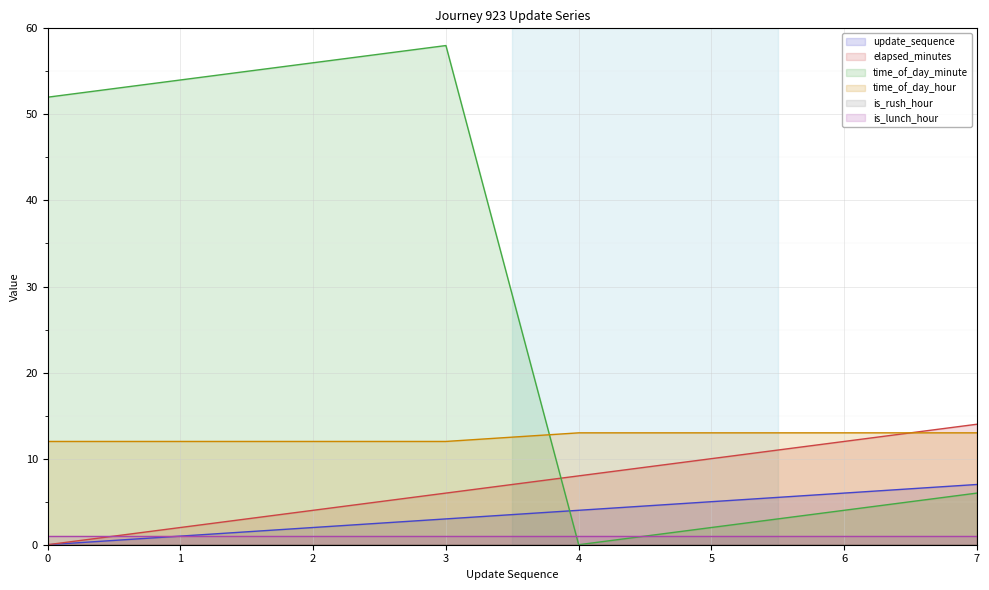

Which series has the largest total across all categories?

time_of_day_minute